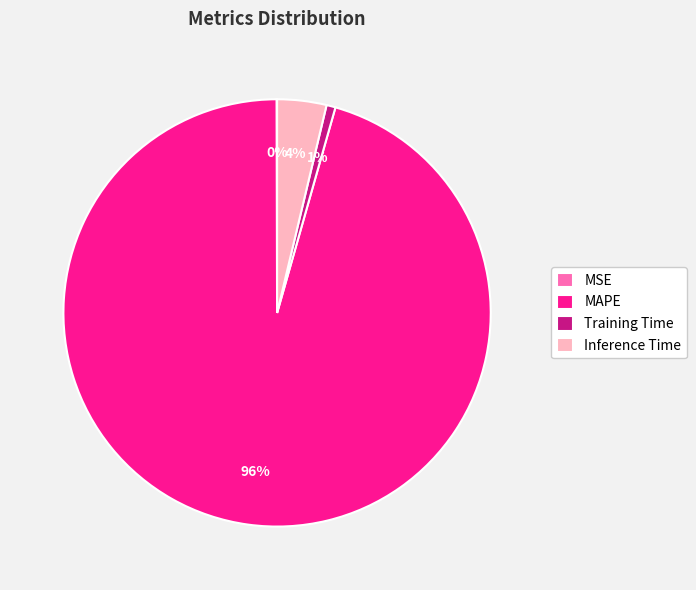

Do MAPE and Training Time together represent more than half of the pie?

Yes